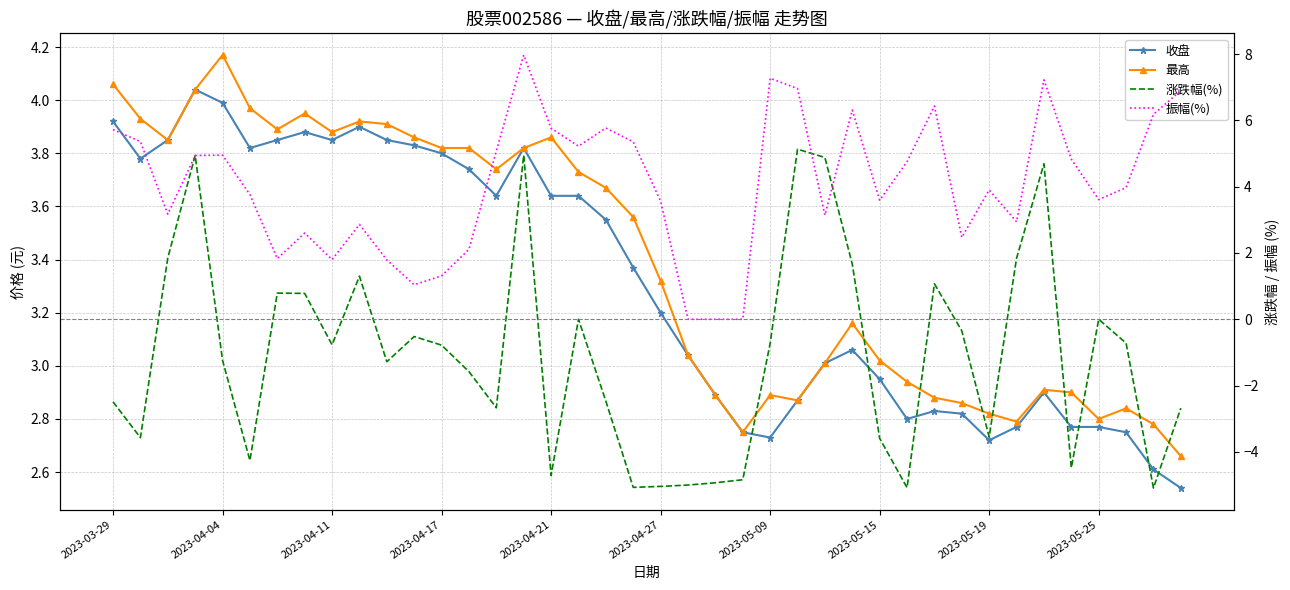

Is it true that 收盘 equals 2.2 at 2023-04-04?

False